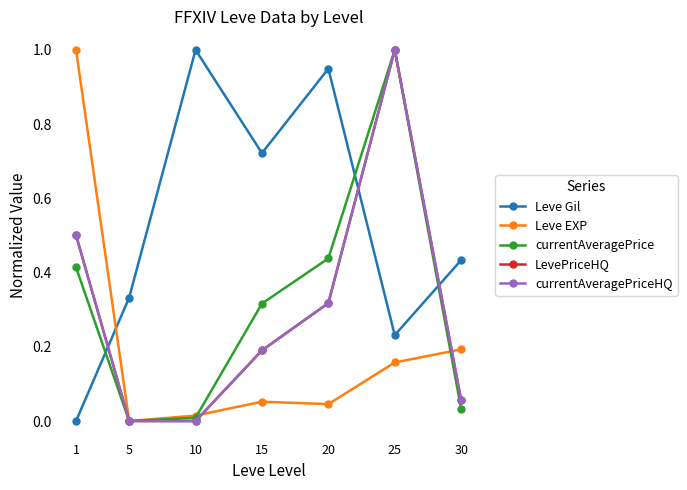

Reading left to right, what are all the values shown in this chart?

Leve Gil: 1=0.0	5=0.3	10=1.0	15=0.7	20=0.9	25=0.2	30=0.4
Leve EXP: 1=1.0	5=0.0	10=0.0	15=0.1	20=0.0	25=0.2	30=0.2
currentAveragePrice: 1=0.4	5=0.0	10=0.0	15=0.3	20=0.4	25=1.0	30=0.0
LevePriceHQ: 1=0.5	5=0.0	10=0.0	15=0.2	20=0.3	25=1.0	30=0.1
currentAveragePriceHQ: 1=0.5	5=0.0	10=0.0	15=0.2	20=0.3	25=1.0	30=0.1